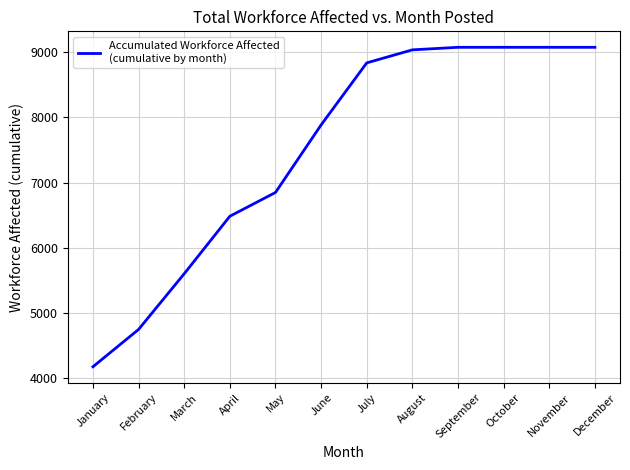

How many lines are shown in the chart?

1